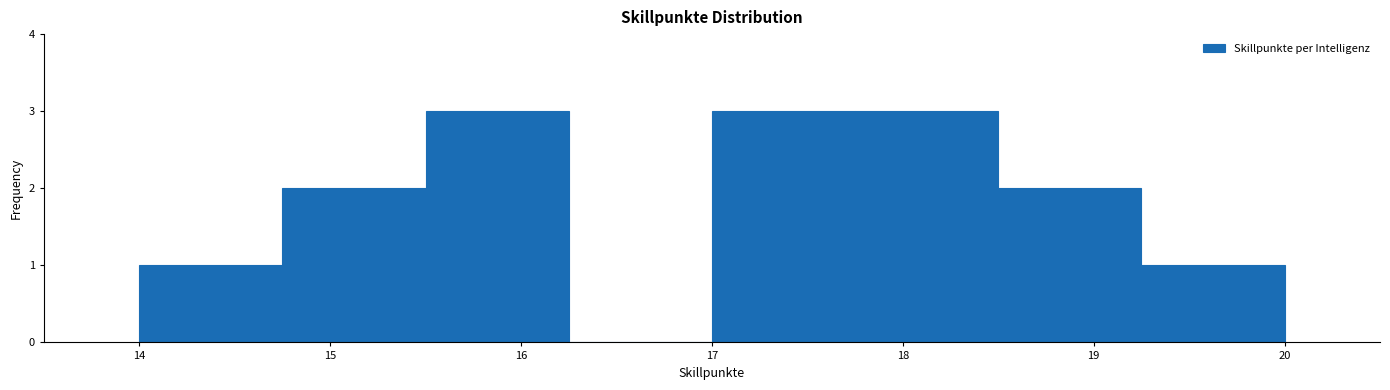

Reading left to right, list every bar in this chart as the range it spans on the x-axis followed by its height. Neither the bar edges nor the heights are printed on the chart, so give them approximately, as read against the axes.

14.00 to 14.75: 1
14.75 to 15.50: 2
15.50 to 16.25: 3
16.25 to 17.00: 0
17.00 to 17.75: 3
17.75 to 18.50: 3
18.50 to 19.25: 2
19.25 to 20.00: 1